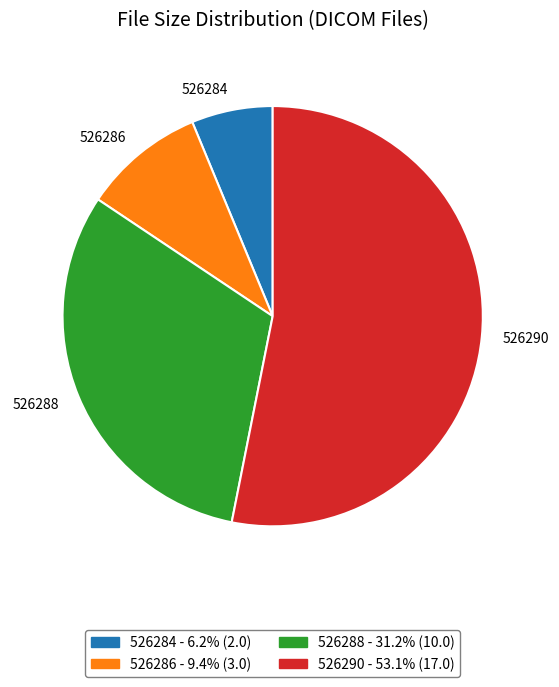

What is the ratio of the value at 526288 to the value at 526290?

0.6